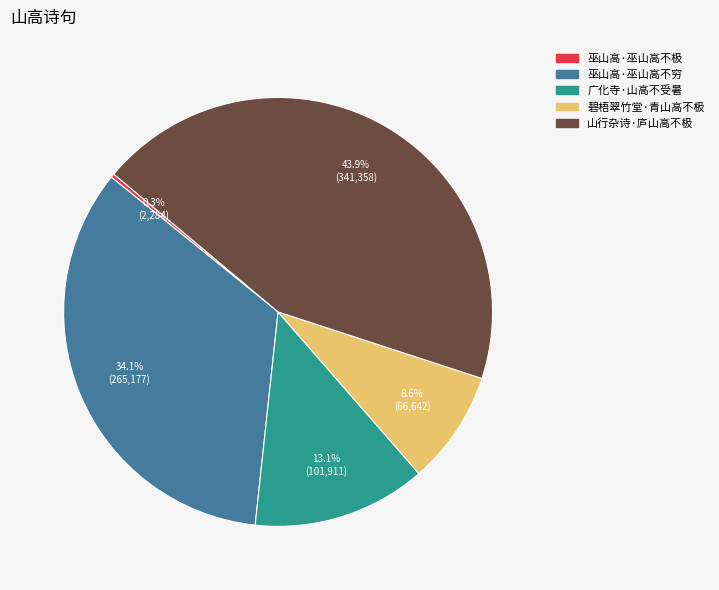

What is the largest slice in the pie chart?

山行杂诗·庐山高不极